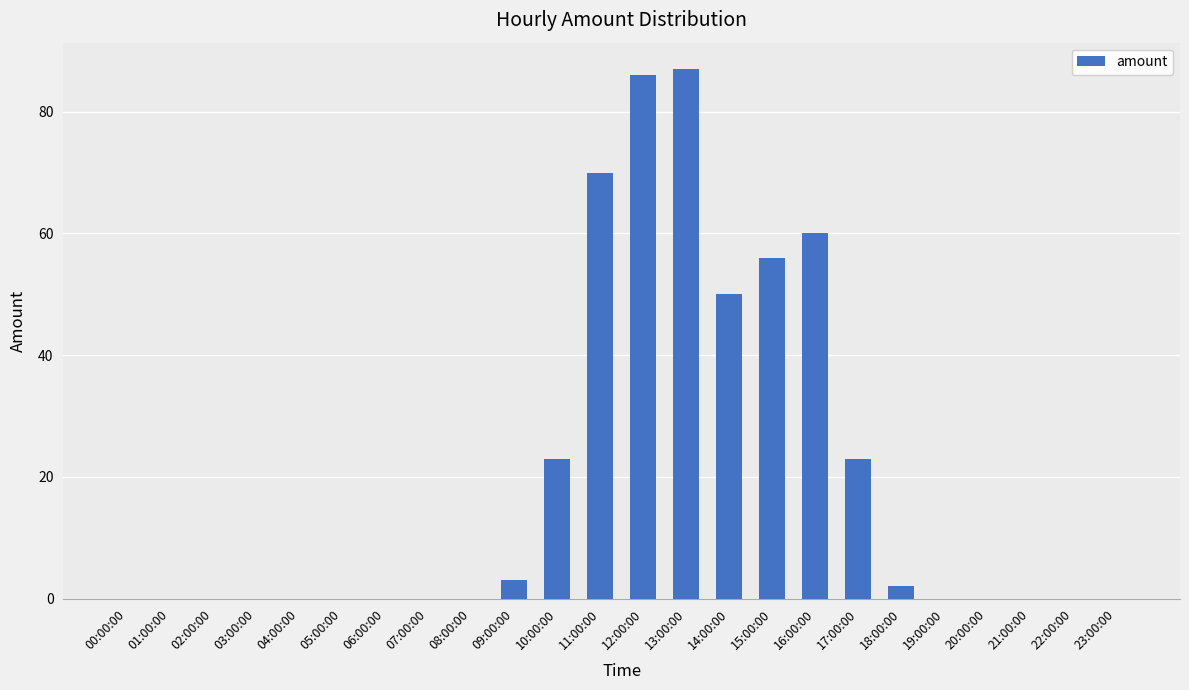

Reading left to right, transcribe all the data shown in this chart.

00:00:00=0	01:00:00=0	02:00:00=0	03:00:00=0	04:00:00=0	05:00:00=0	06:00:00=0	07:00:00=0	08:00:00=0	09:00:00=3	10:00:00=23	11:00:00=70	12:00:00=86	13:00:00=87	14:00:00=50	15:00:00=56	16:00:00=60	17:00:00=23	18:00:00=2	19:00:00=0	20:00:00=0	21:00:00=0	22:00:00=0	23:00:00=0